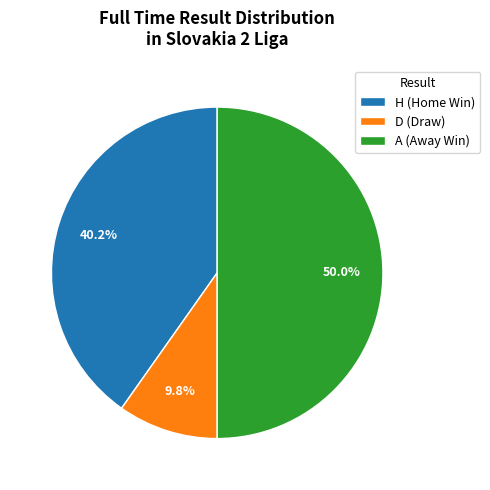

To the nearest percent, what is the combined percentage of H and D?

50%